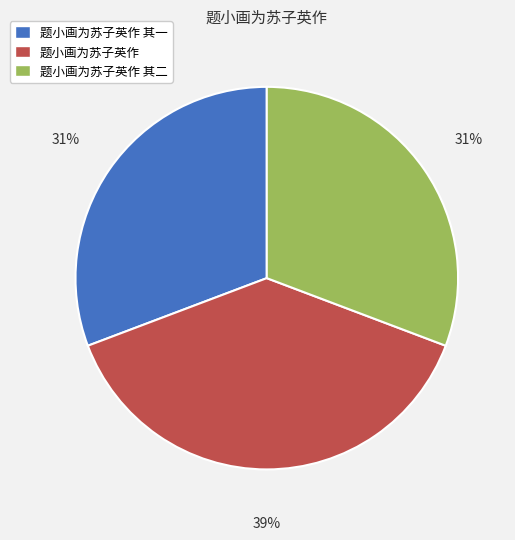

True or false: 题小画为苏子英作 其一 accounts for 24% of the total.

False